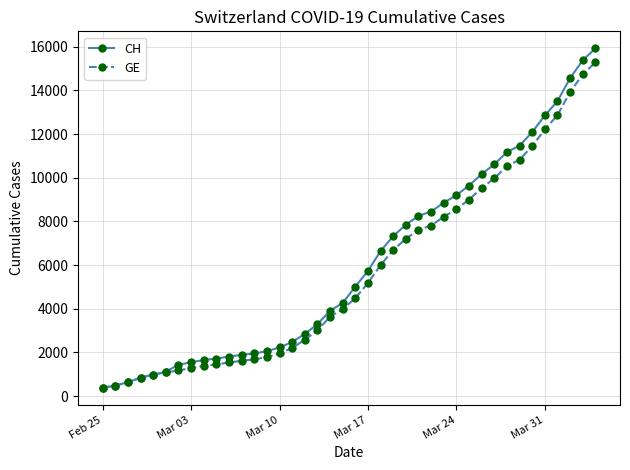

Which series has the largest range (max minus min)?

CH